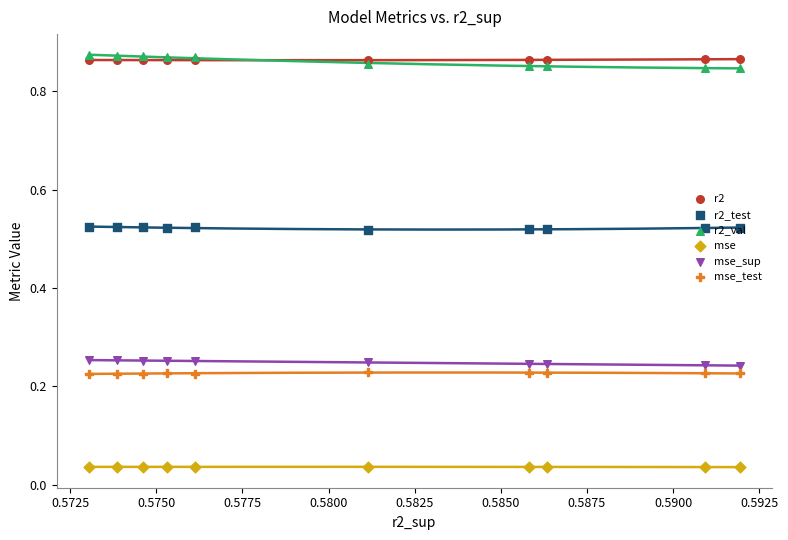

Which series reaches the maximum Y coordinate?

r2_val